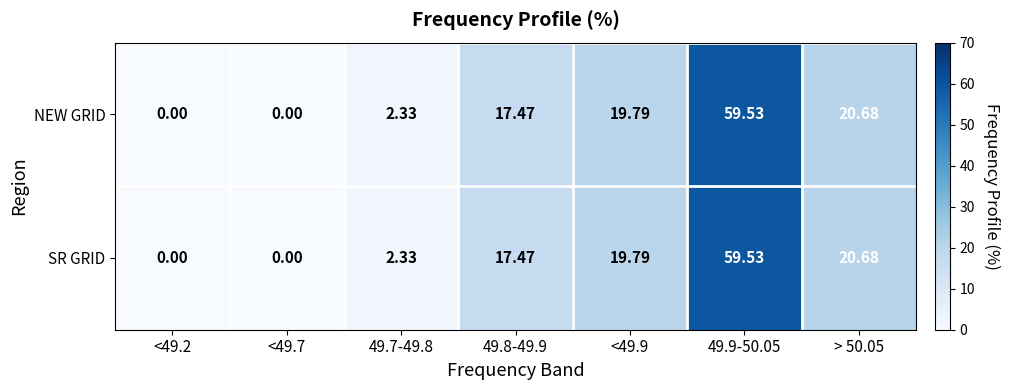

At which category is the sum across all series the highest?

49.9-50.05